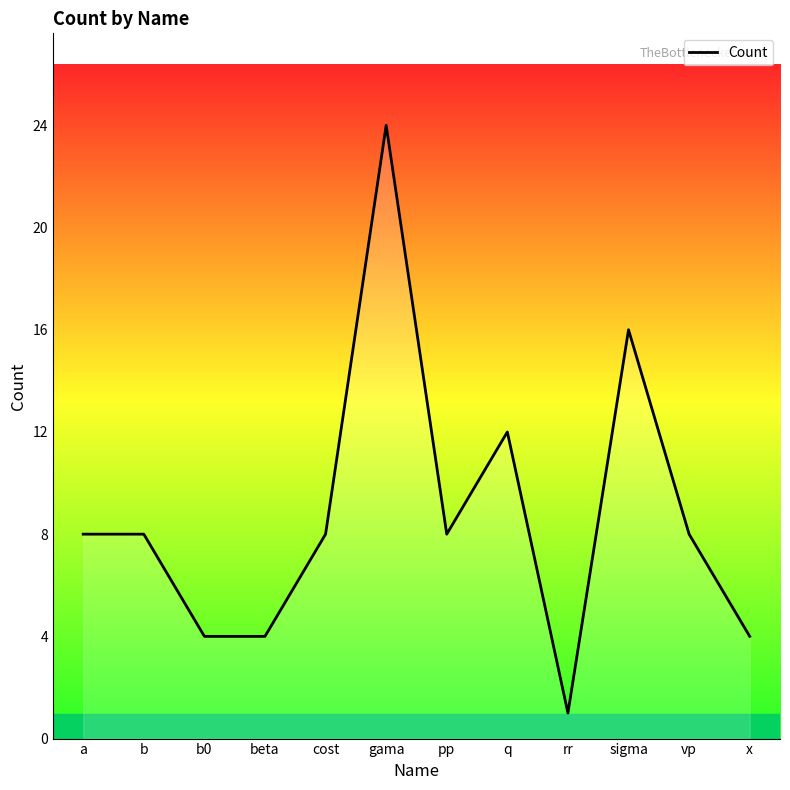

Which label corresponds to the smallest value in the chart?

rr